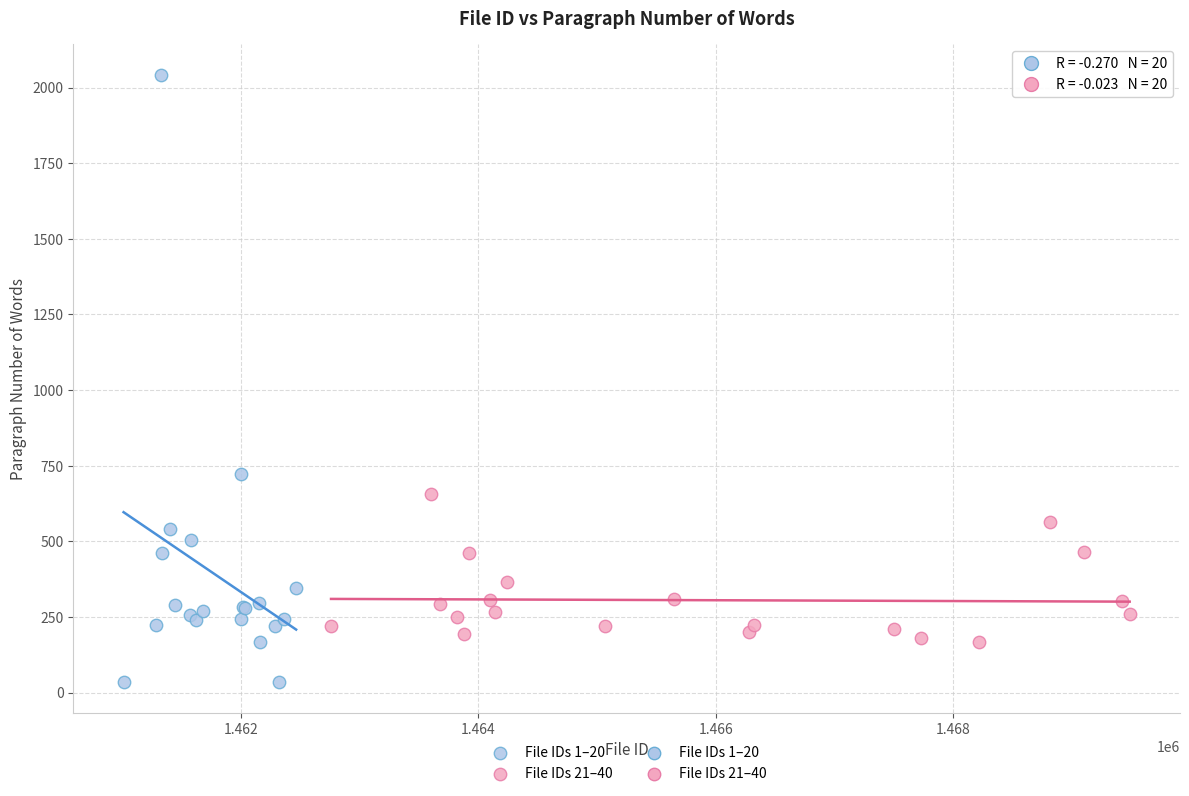

Which series contains the lowest Y value?

File IDs 1–20